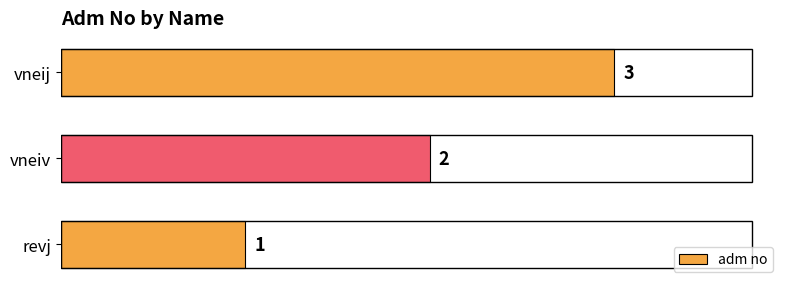

What is the average value?

2